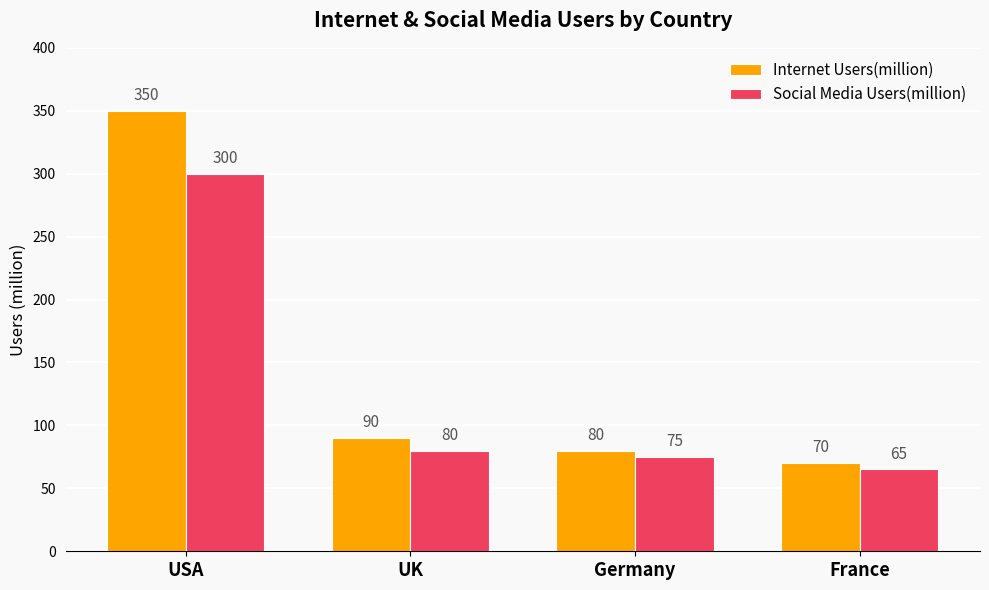

At which category does the chart reach its peak across all series?

USA